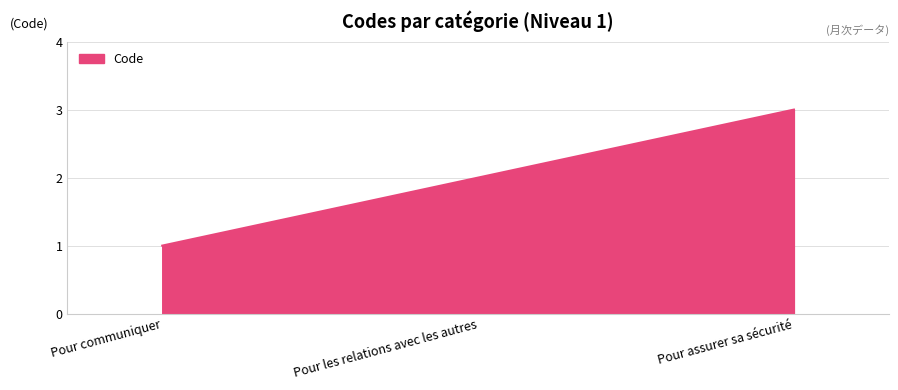

Reading left to right, transcribe all the data shown in this chart.

1	2	3